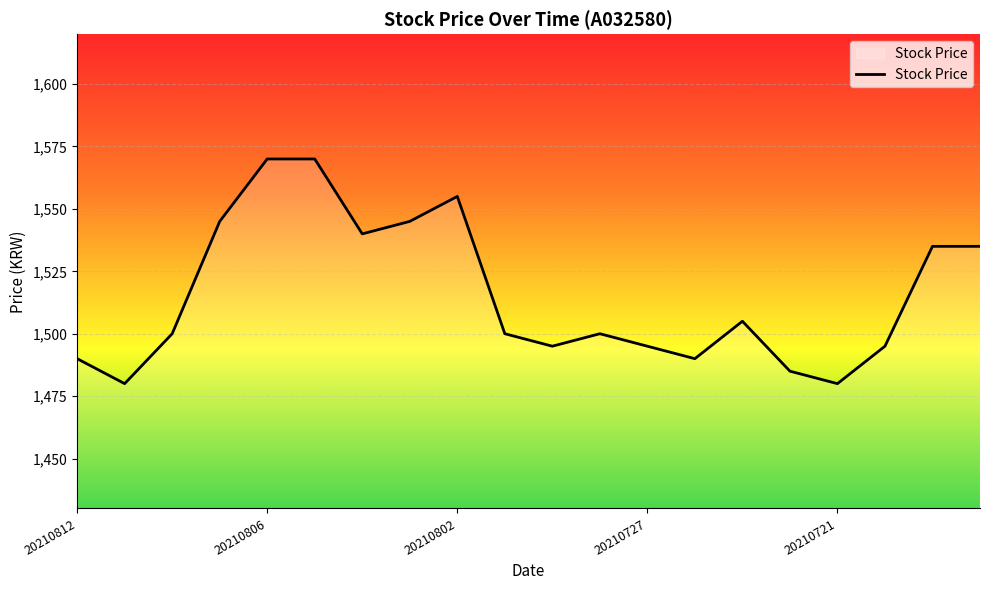

What is the smallest value displayed?

1480